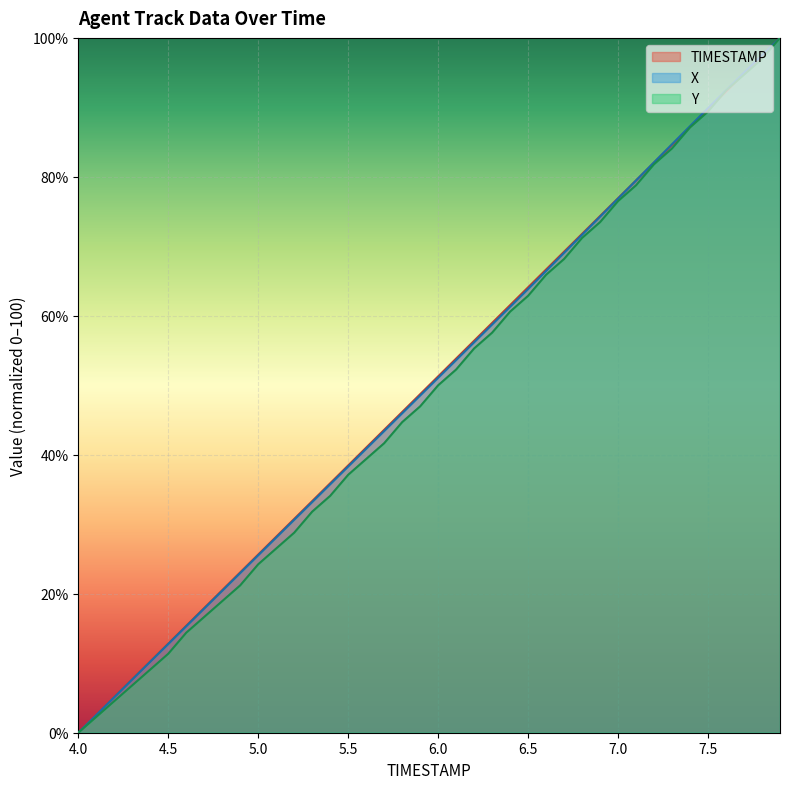

True or false: TIMESTAMP has a value of 5.3 at 4.5.

False